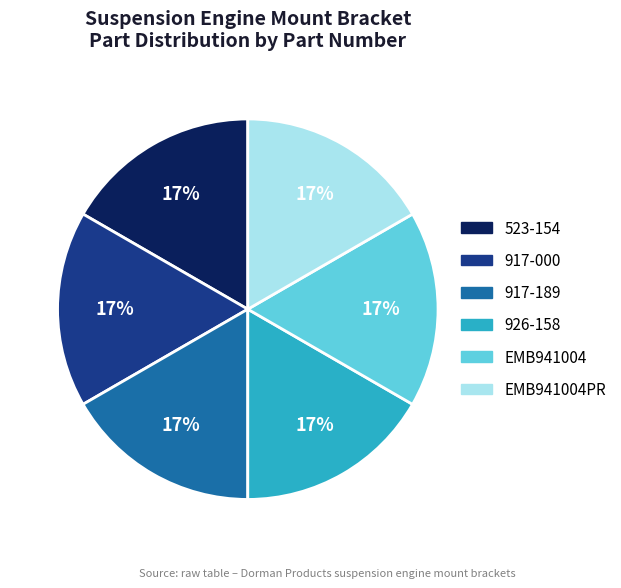

Count the number of slices in the pie.

6